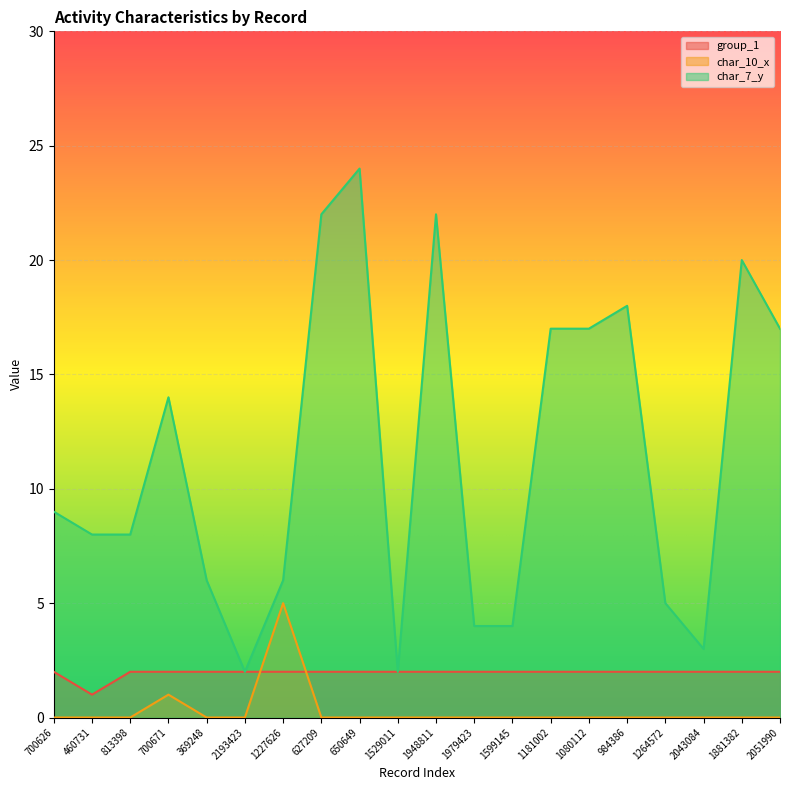

What is the total value across all series at 700671?

17